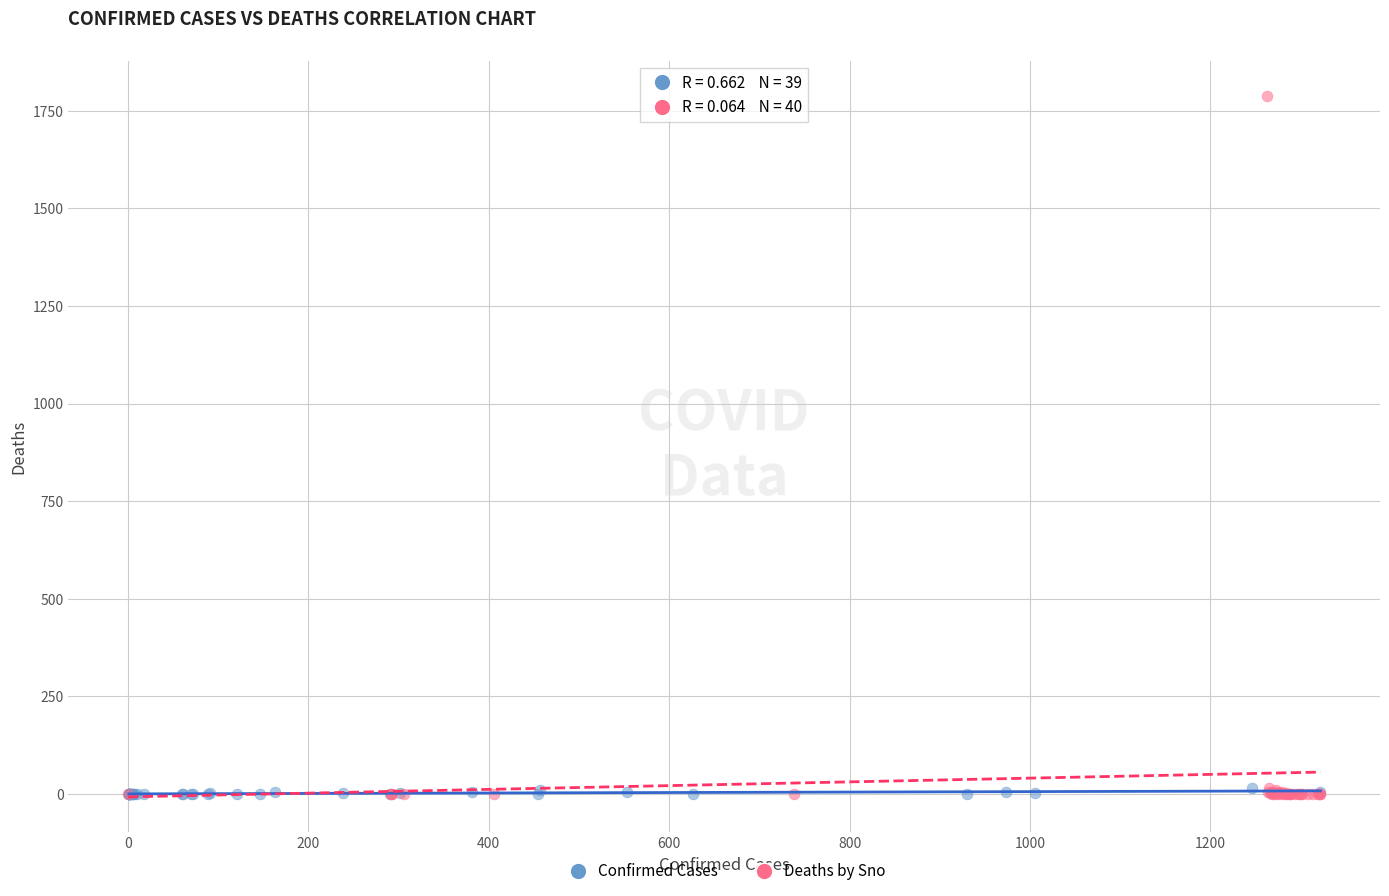

Which series reaches the maximum Y coordinate?

Deaths by Sno